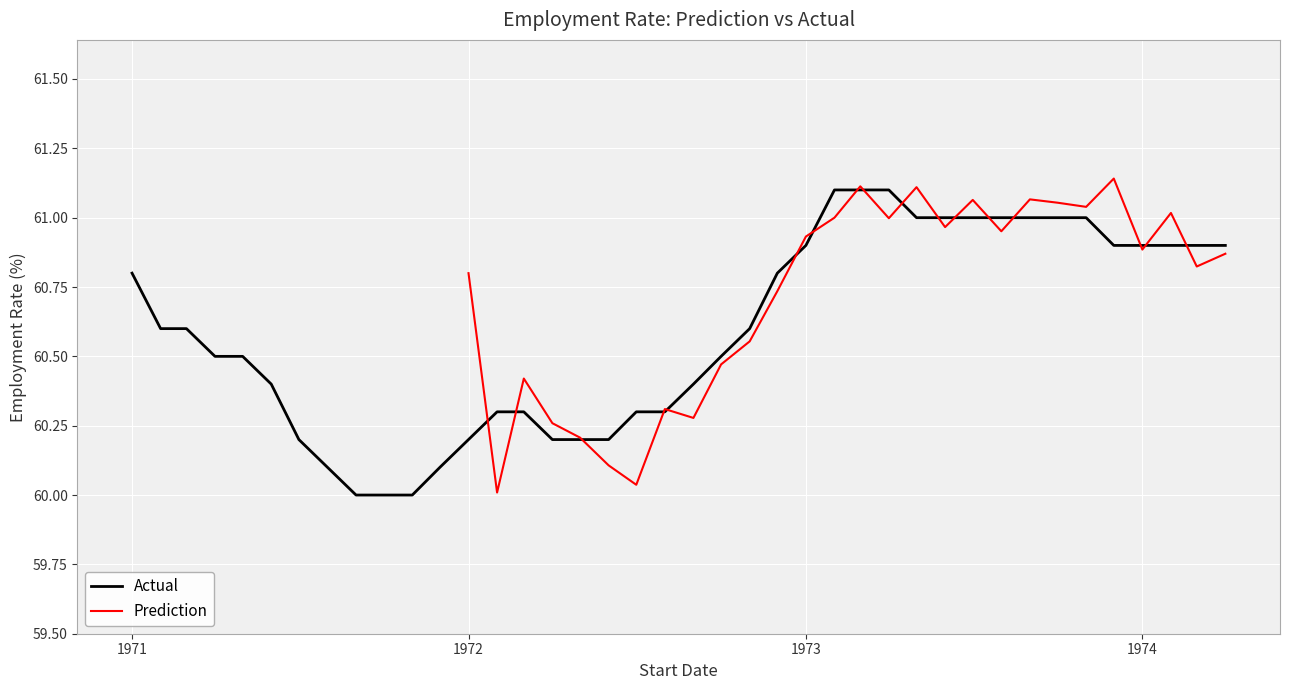

How many lines are shown in the chart?

2